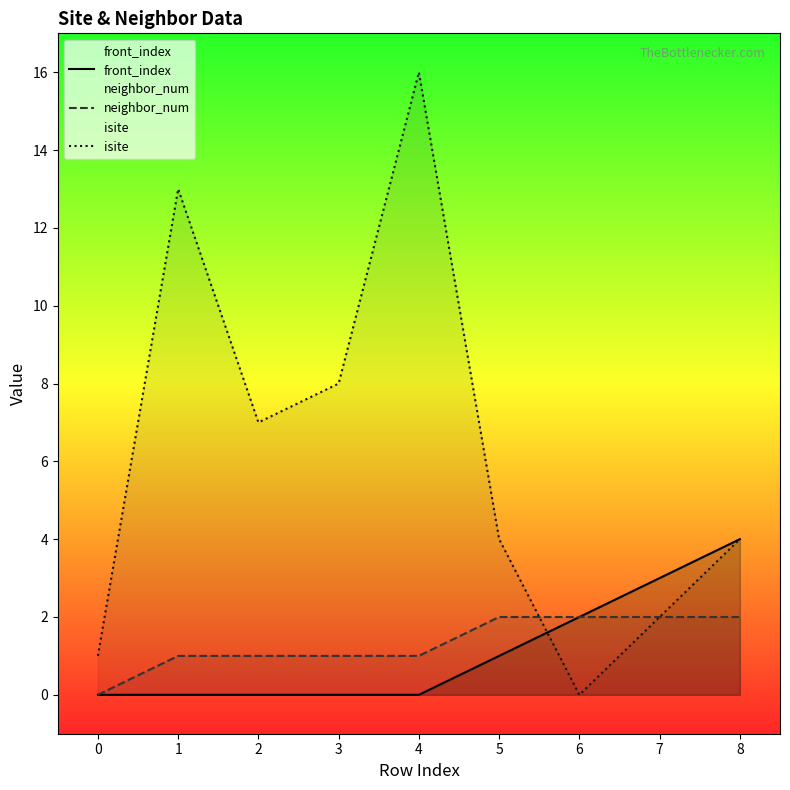

What value does the neighbor_num series have at 6?

2